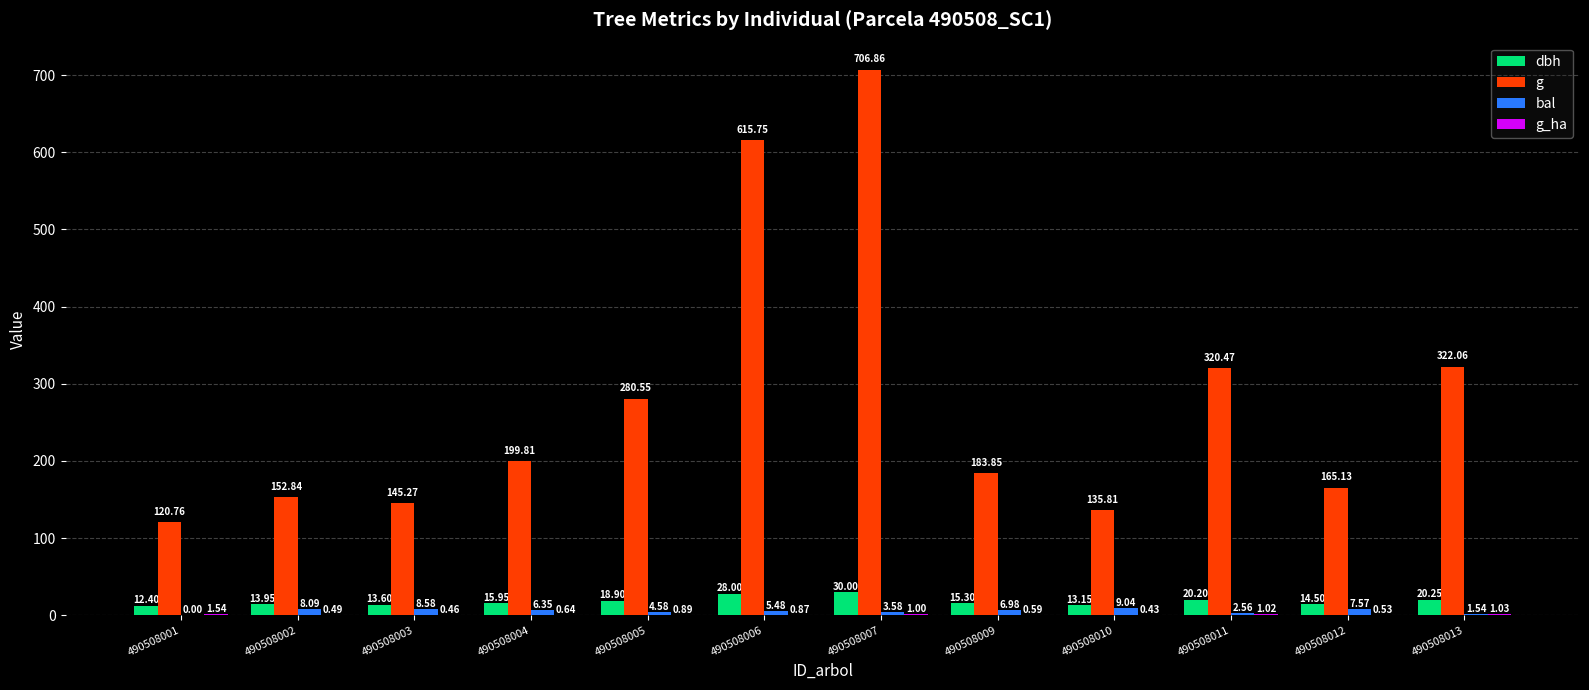

Which series changed the most between 490508002 and 490508004?

g